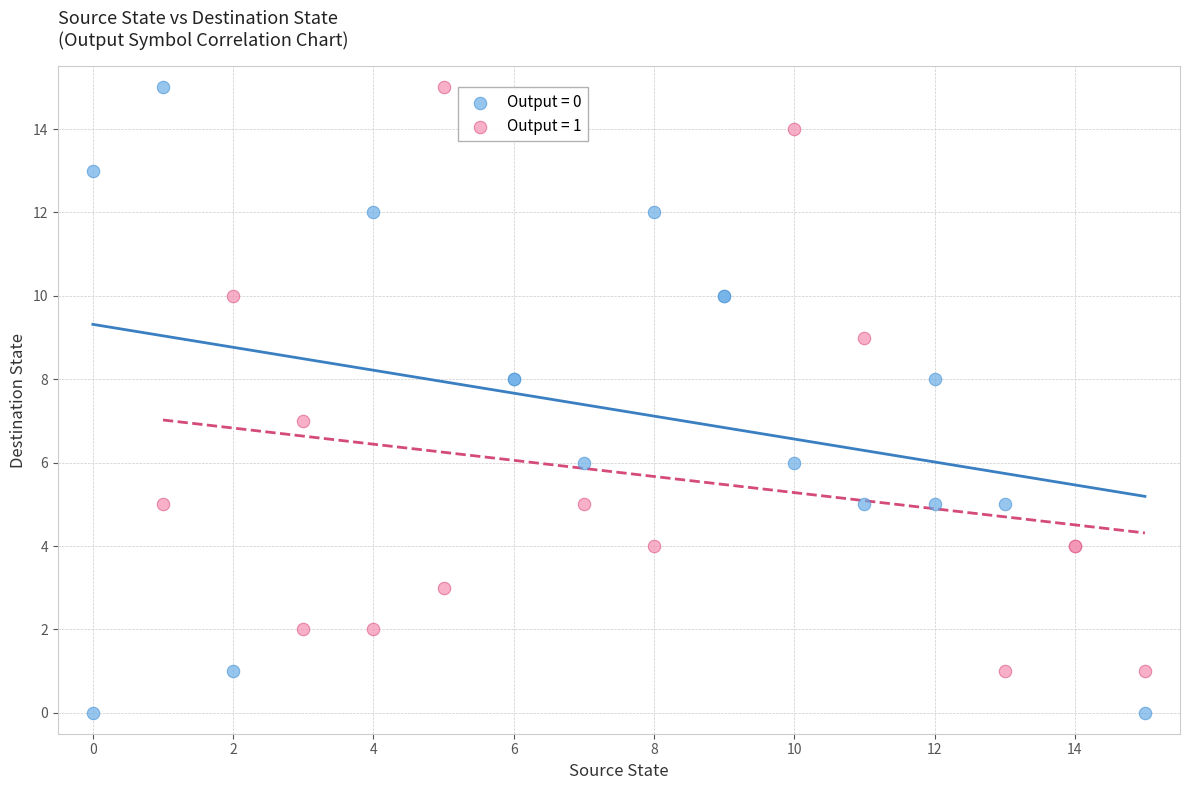

Which series has the largest Y range (max minus min)?

Output = 0